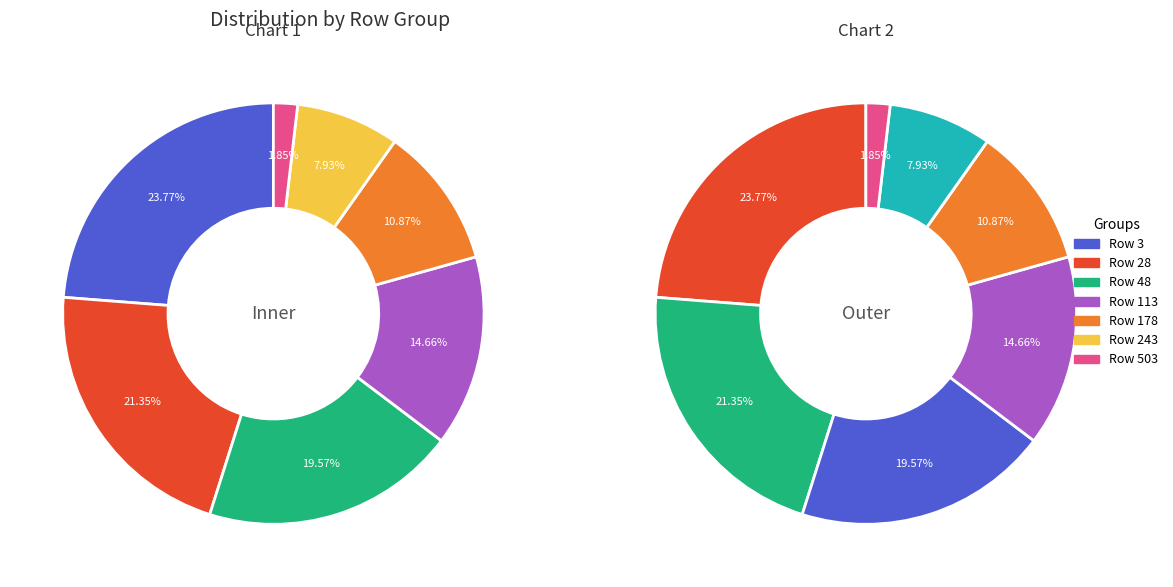

The 243 slice represents 8% of the pie. True or false?

True